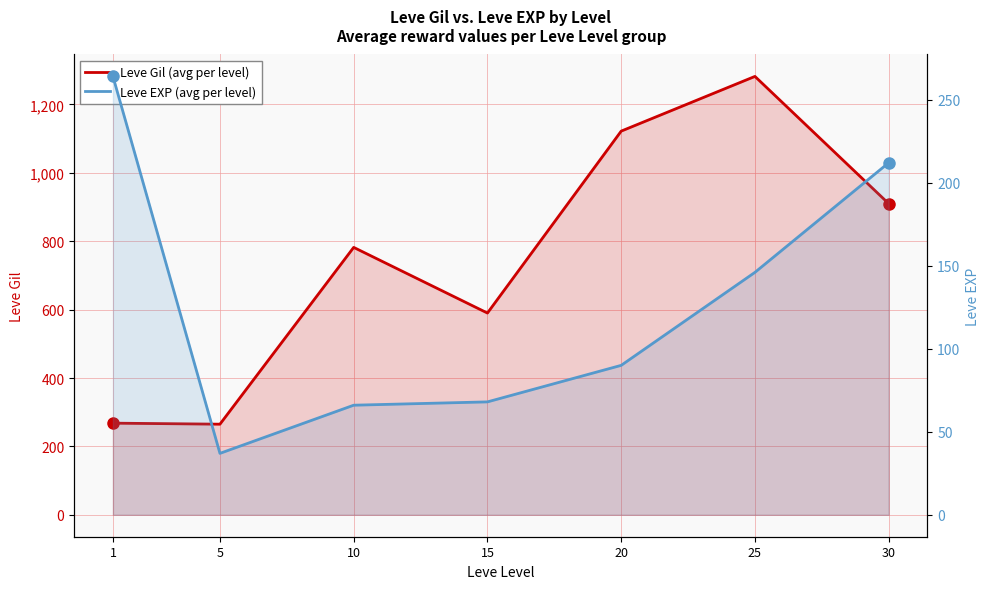

True or false: Leve Gil (avg per level) and Leve EXP (avg per level) cross at least once.

False